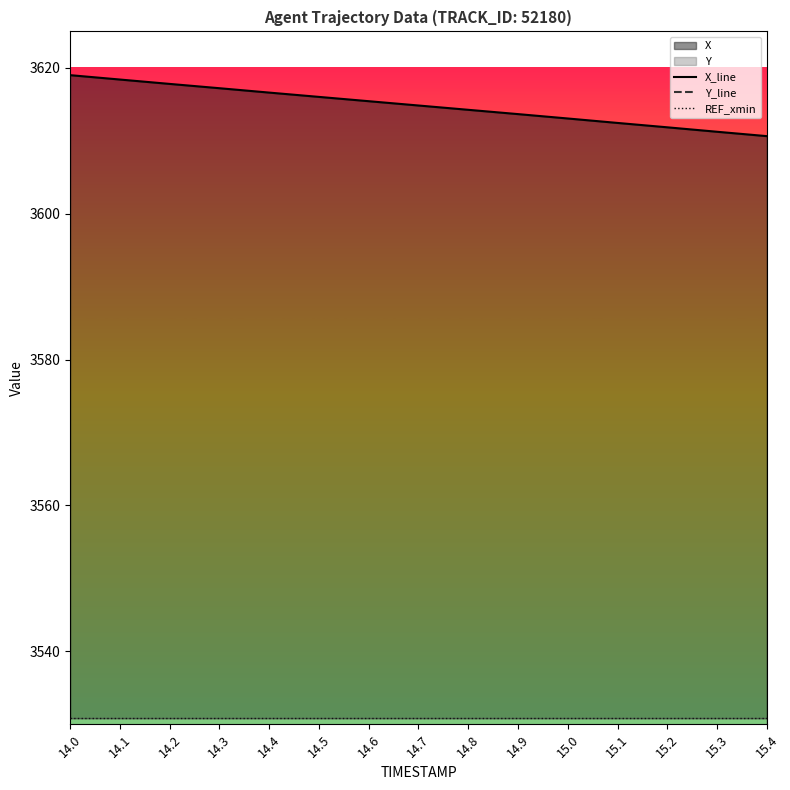

What is the maximum value for X_line?

3619.0